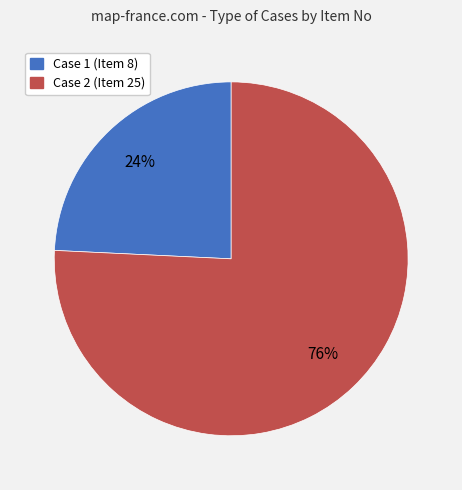

To the nearest percent, what is the difference between the largest and smallest slice percentages?

52%